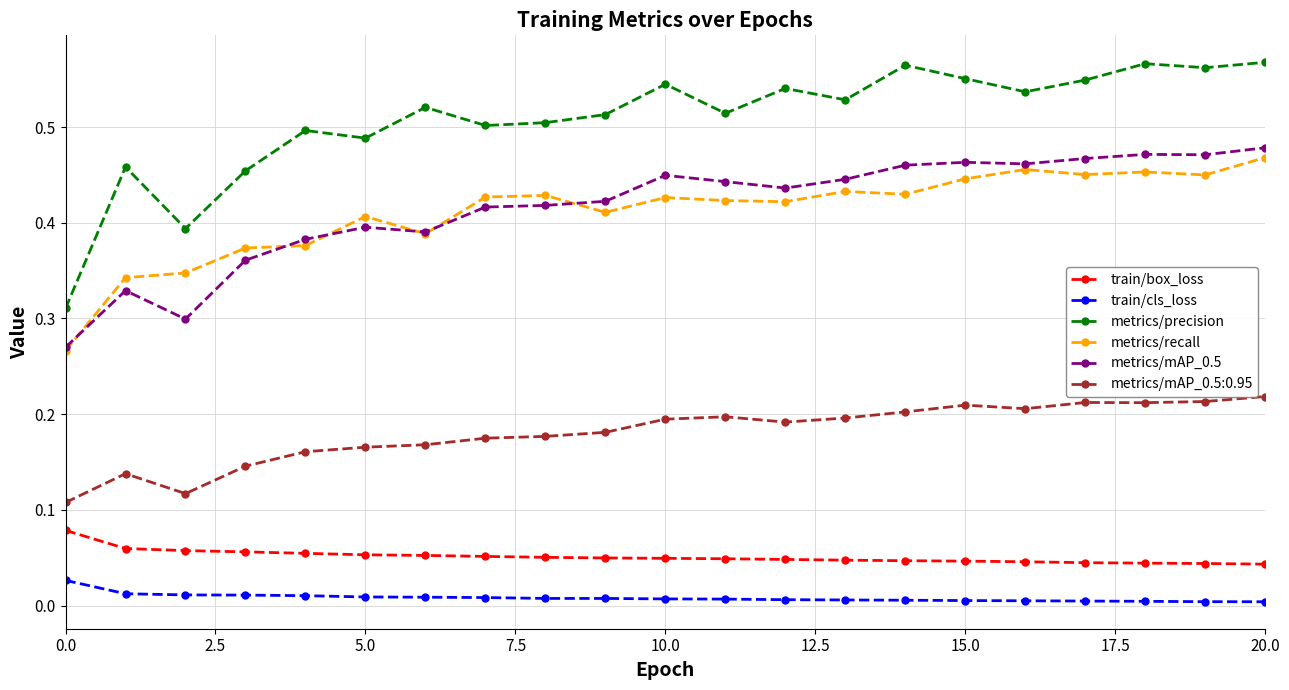

True or false: metrics/mAP_0.5:0.95 has more than 2 interior local peaks.

True